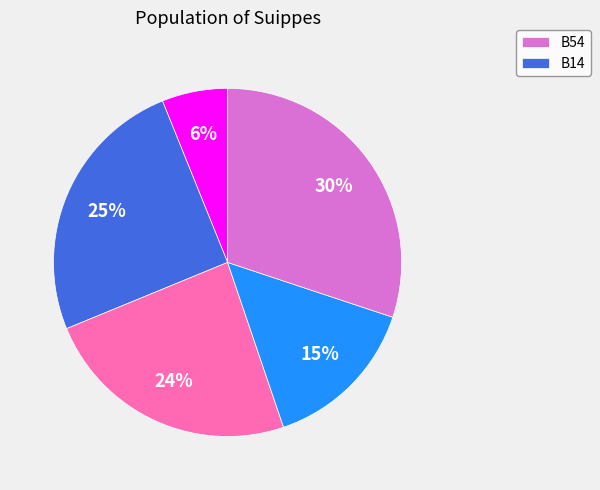

Is there any slice that represents more than half of the pie?

No